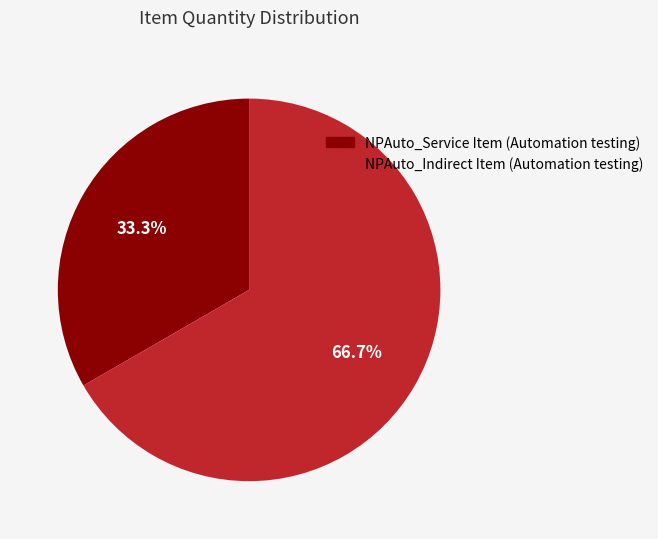

To the nearest percent, what is the difference between the largest and smallest slice percentages?

33%